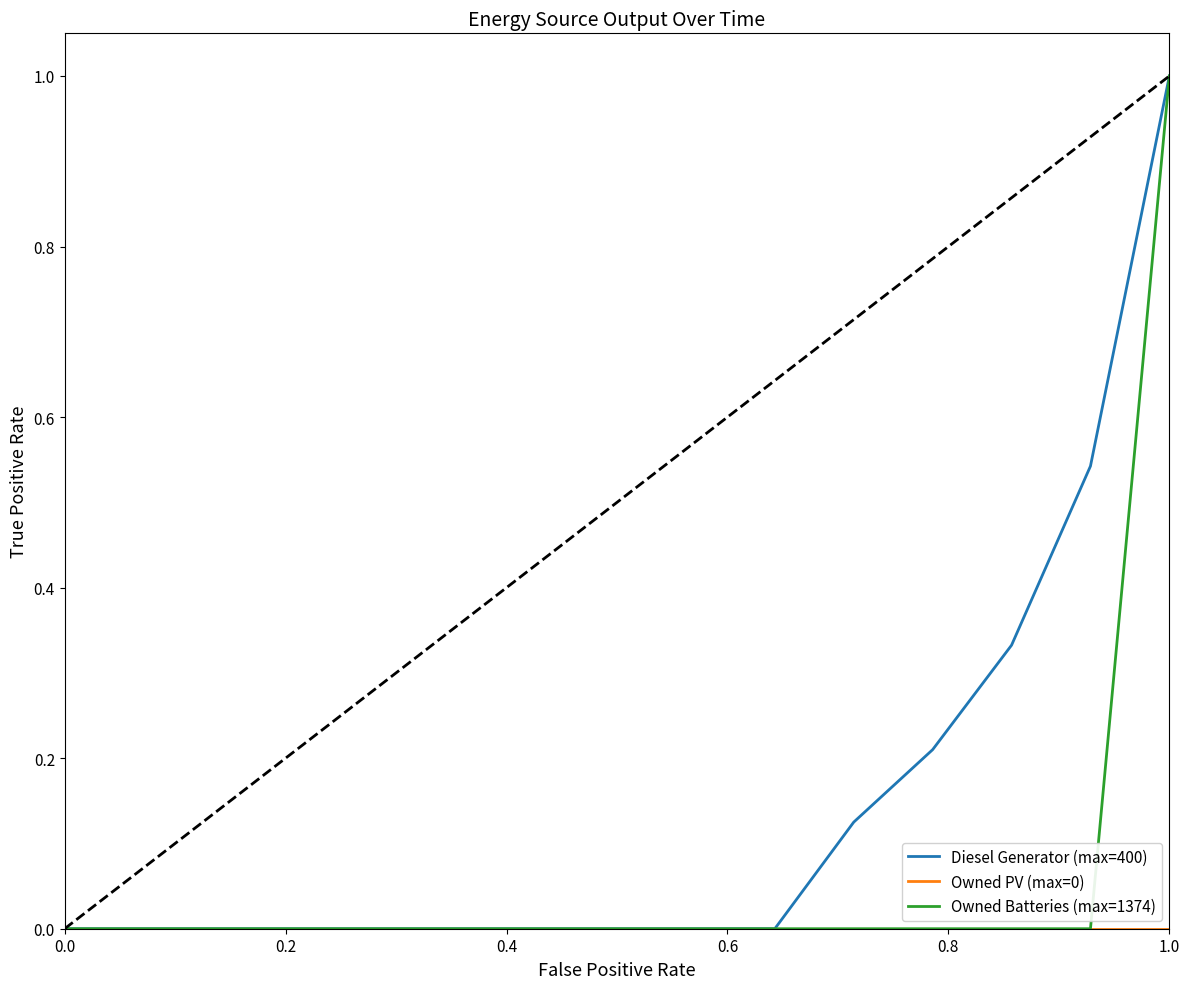

What is the greatest value displayed?

1.0